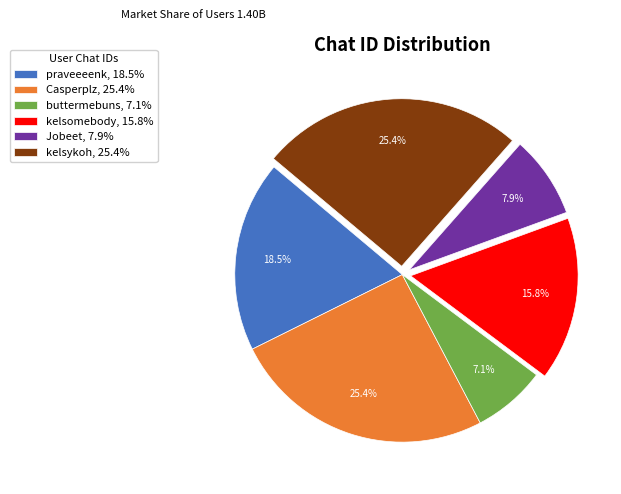

To the nearest percent, what percentage of the pie is Casperplz?

25%